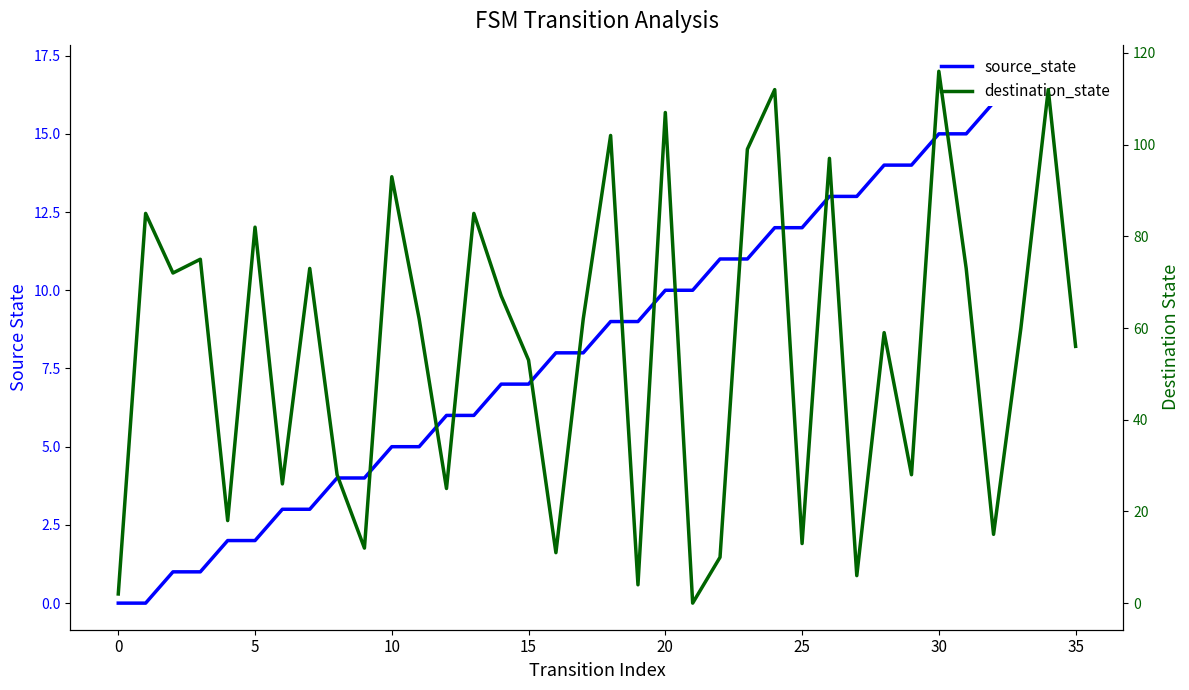

Is it true that destination_state equals 11 at 16?

True